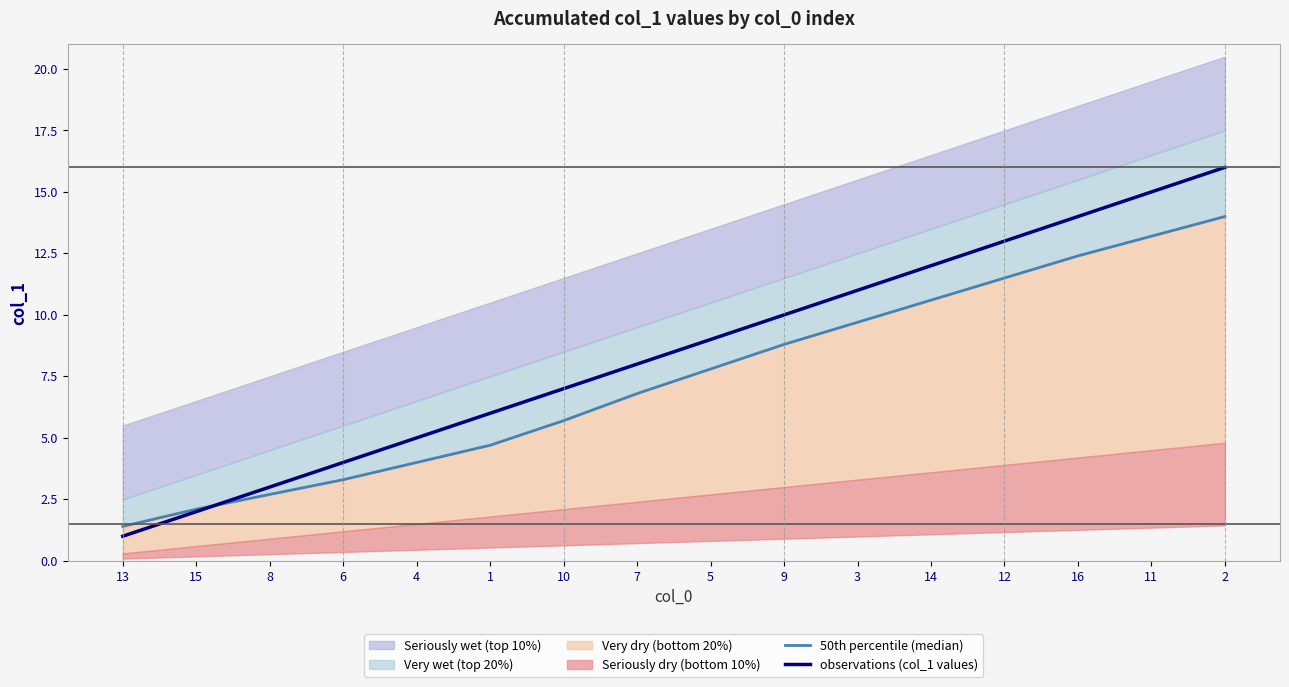

At how many categories does at least one series exceed 13?

3